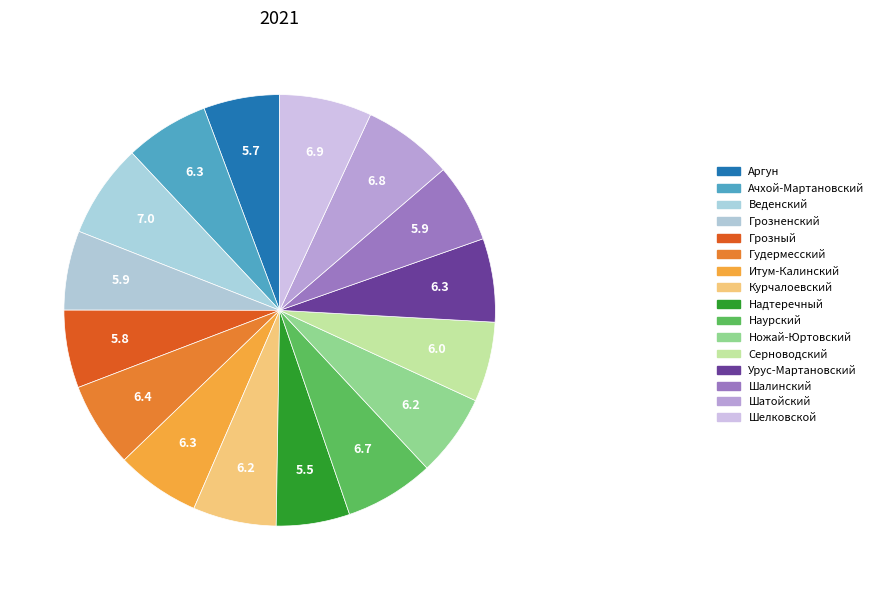

What is the ratio of the value at Грозный to the value at Урус-Мартановский?

0.9